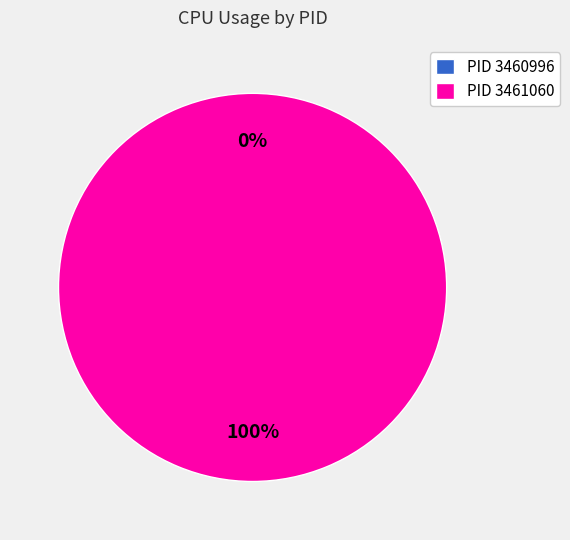

The 3461060 slice represents 99% of the pie. True or false?

False